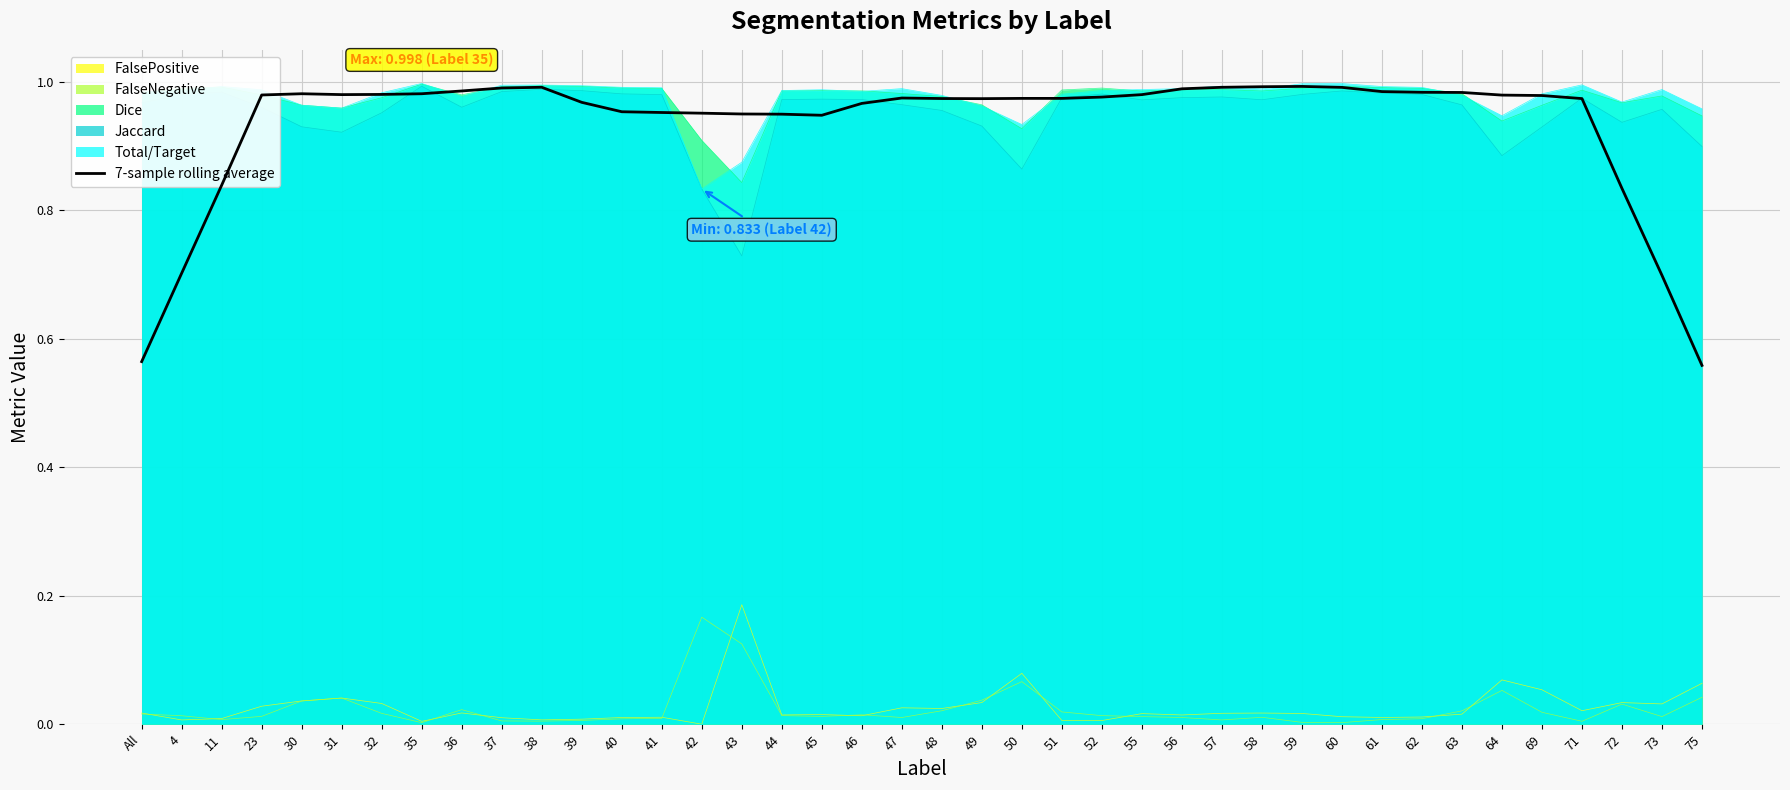

At which category does the chart reach its peak across all series?

59